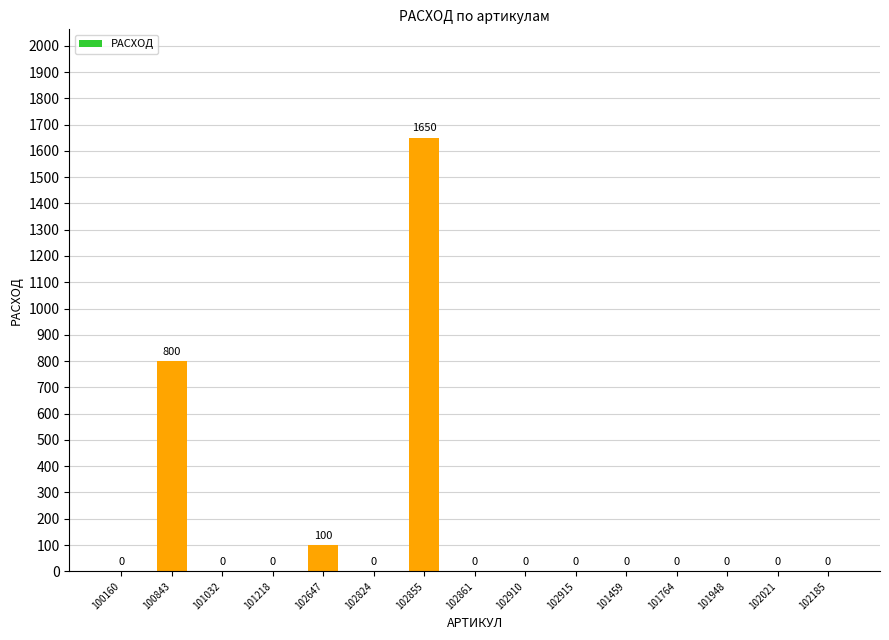

Which has a higher value, 102647 or 102910?

102647